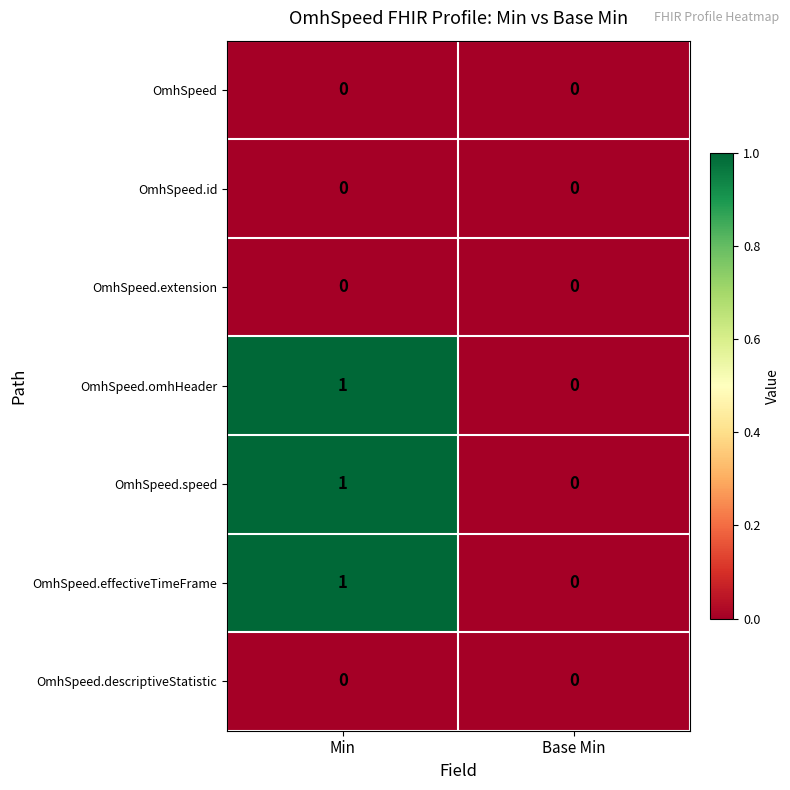

How many categories are shown in the chart?

2